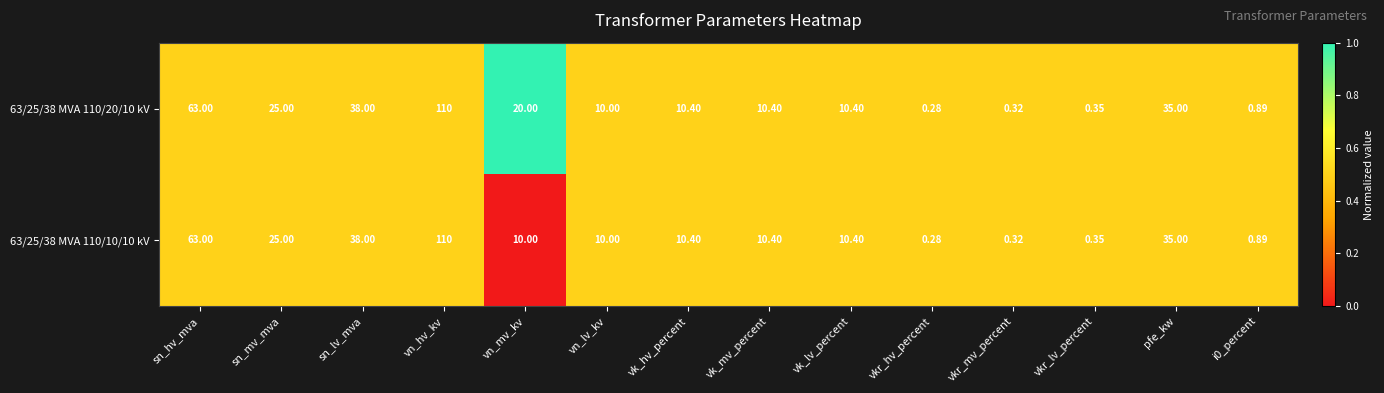

Count the number of data series in this chart.

2